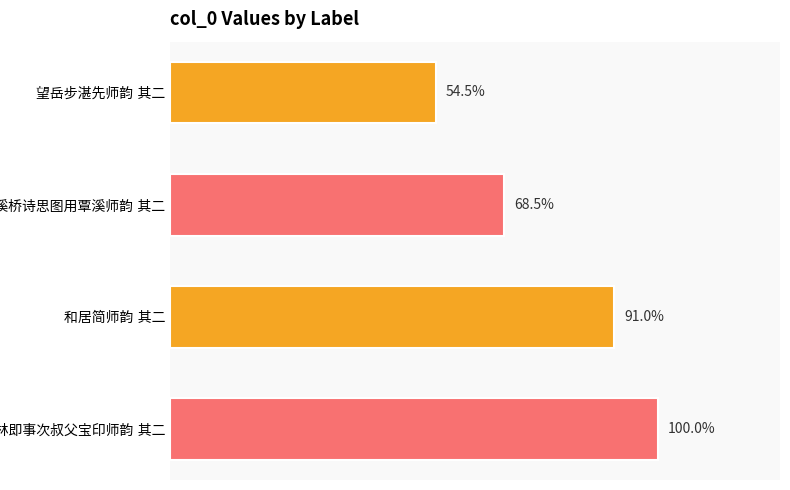

Does the chart contain stacked bars?

No